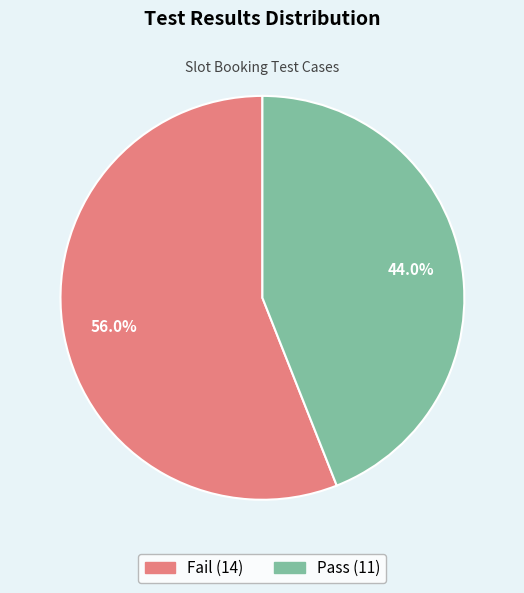

What is the majority slice?

Fail